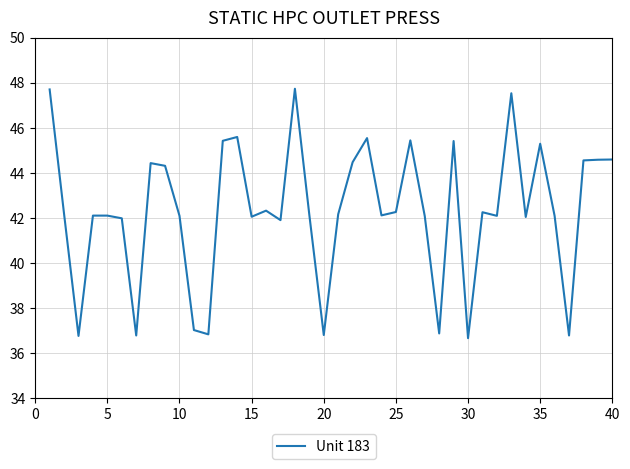

What is the minimum value shown in the chart?

36.7